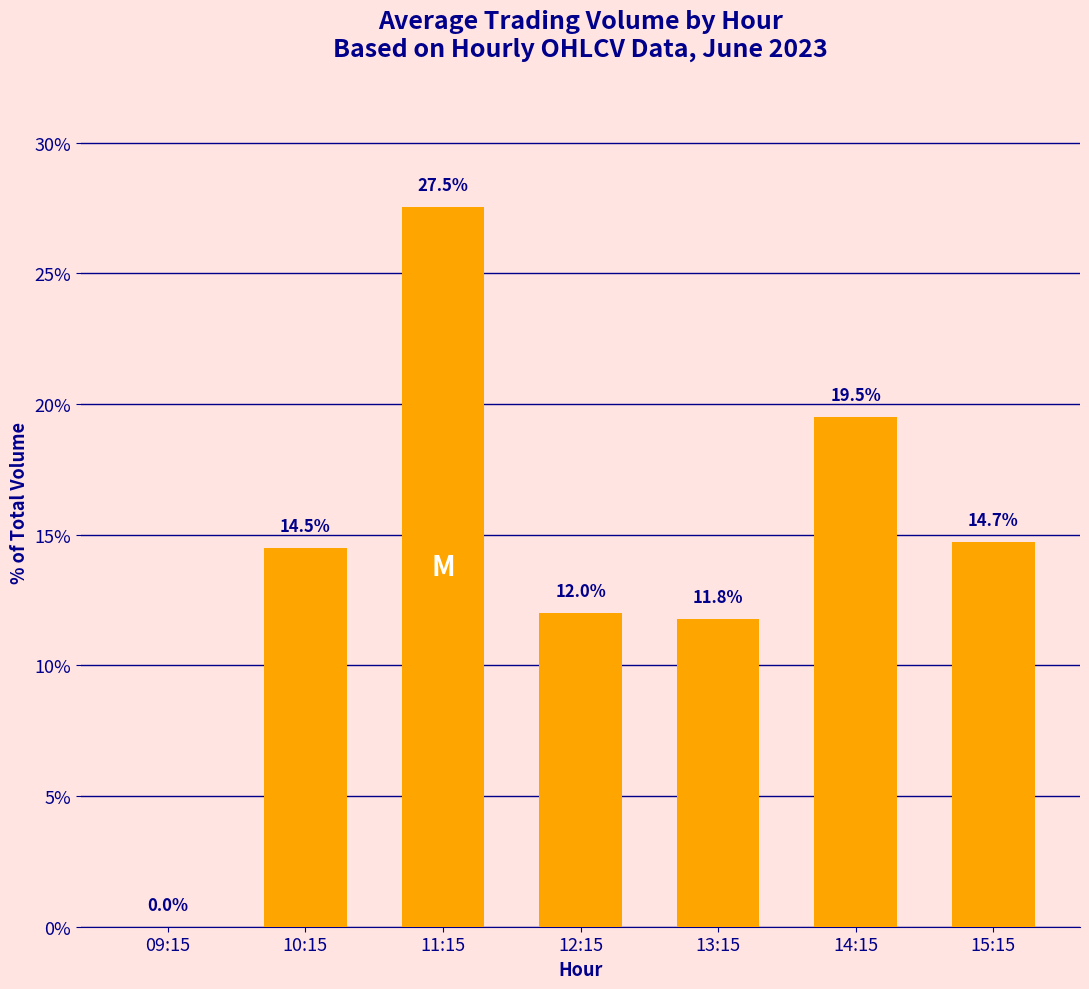

How many values are above zero?

6